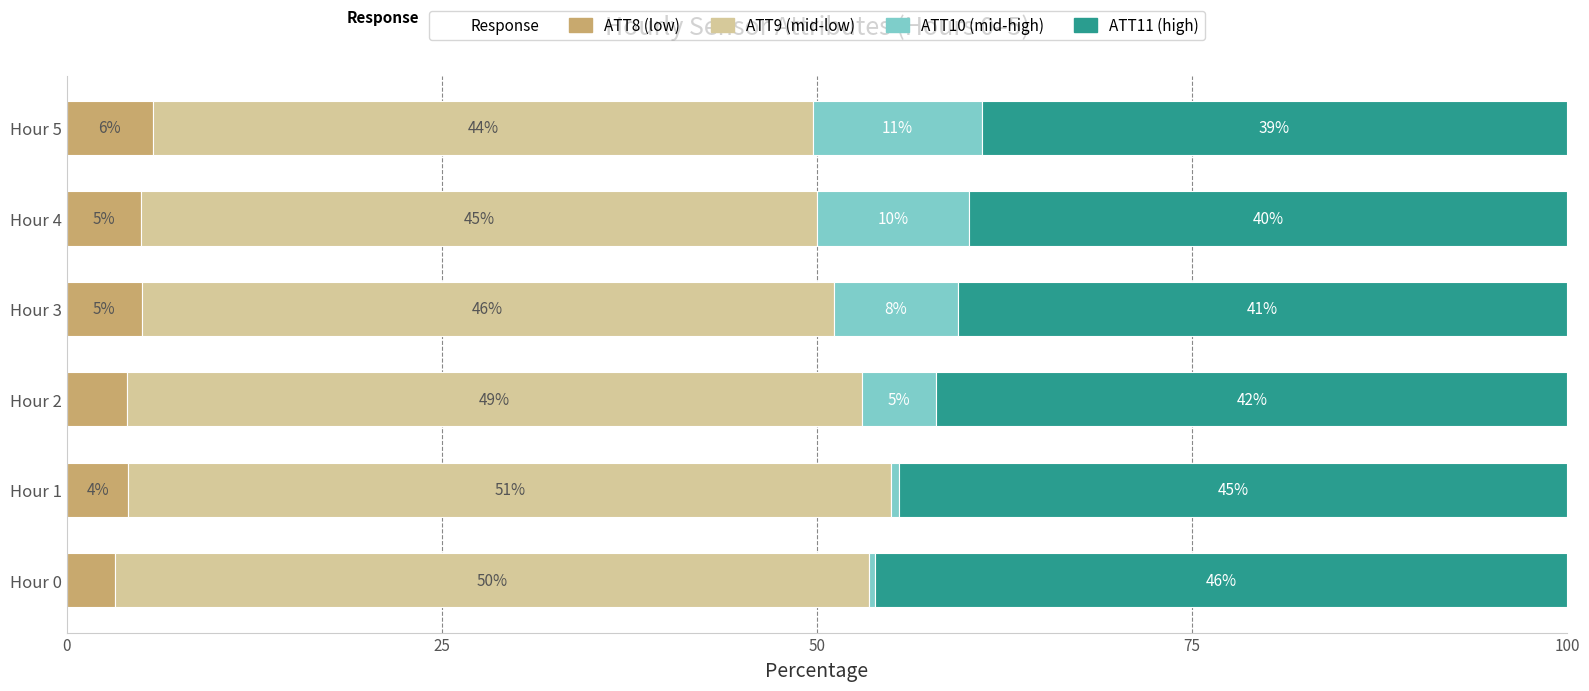

The ATT8 (low) series shows 4.1 at Hour 1. True or false?

True